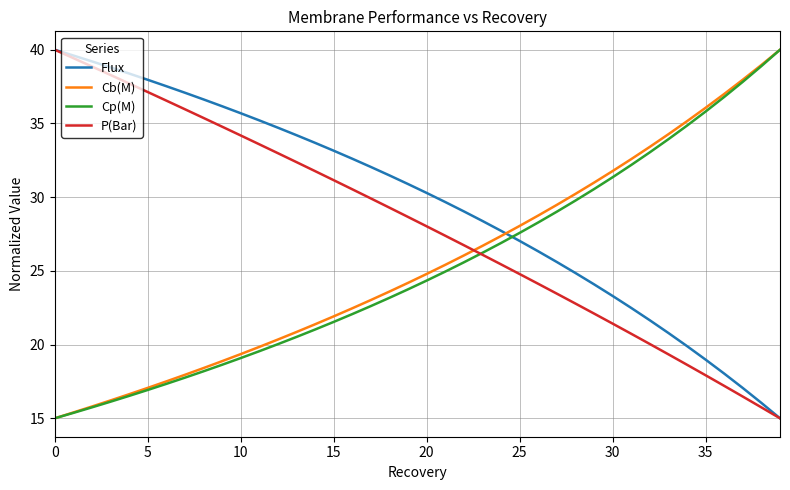

What is the average value of the Flux series?

29.5